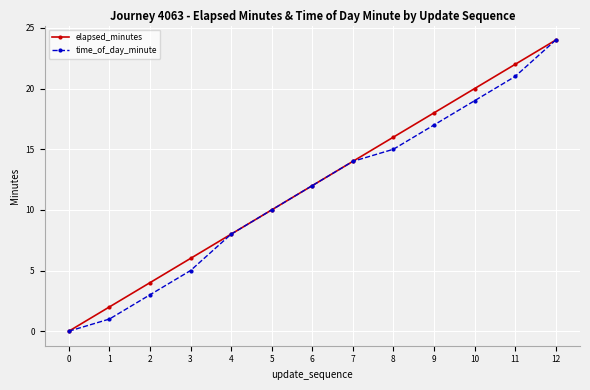

Reading right to left, list all the values displayed in this chart.

elapsed_minutes: 24	22	20	18	16	14	12	10	8	6	4	2	0
time_of_day_minute: 24	21	19	17	15	14	12	10	8	5	3	1	0